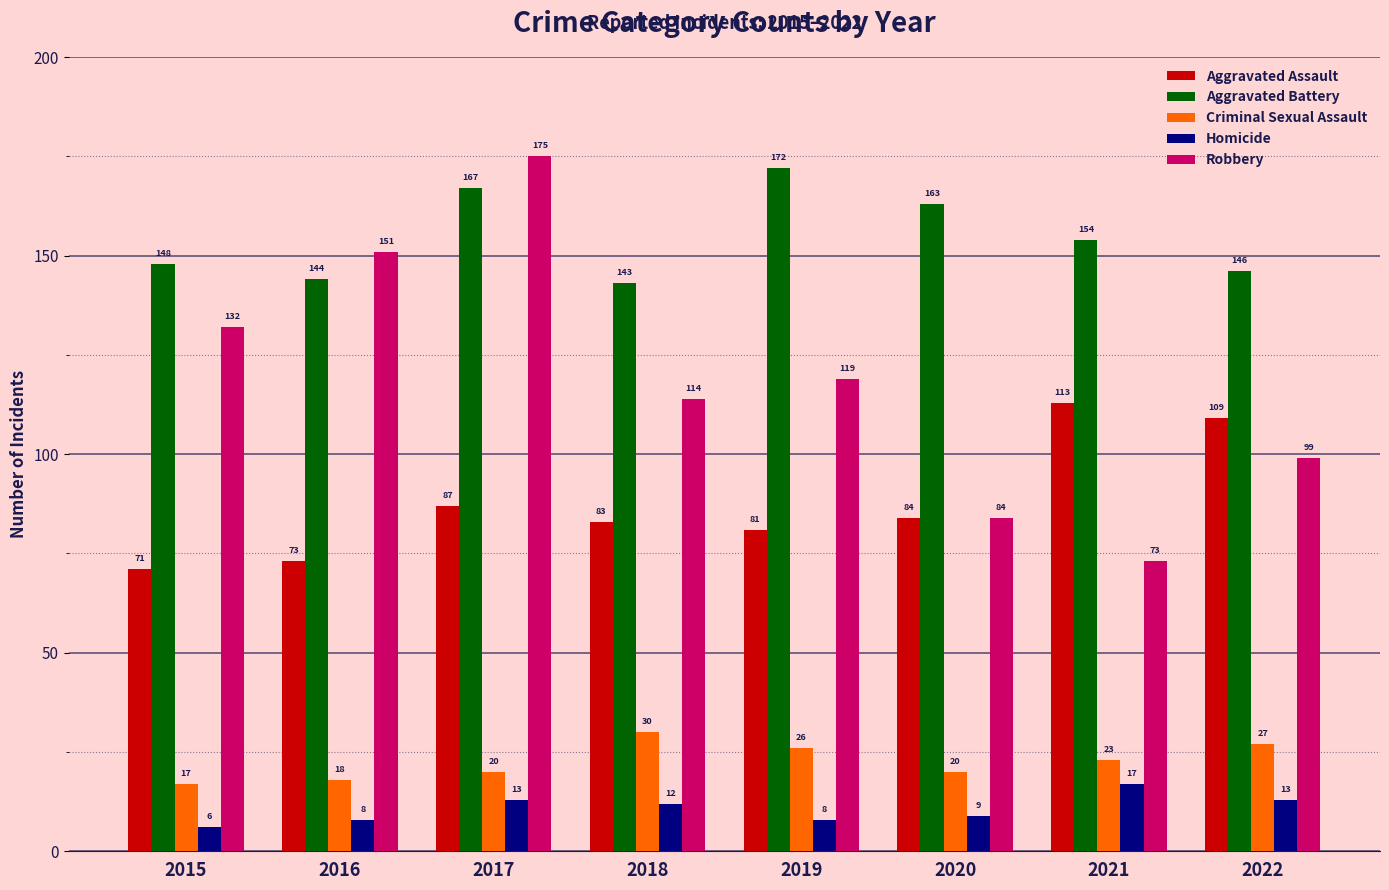

What is the sum of the Aggravated Battery values at 2016 and 2017?

311